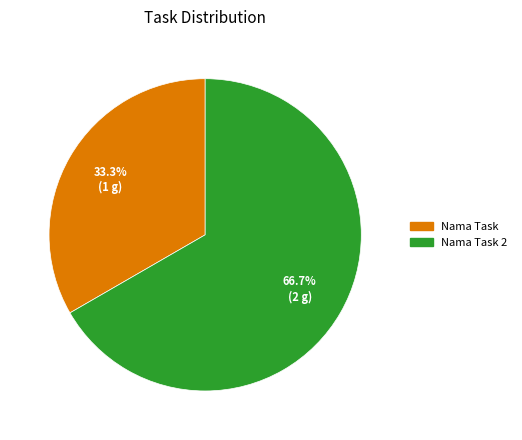

Which category has the biggest portion of the pie?

Nama Task 2